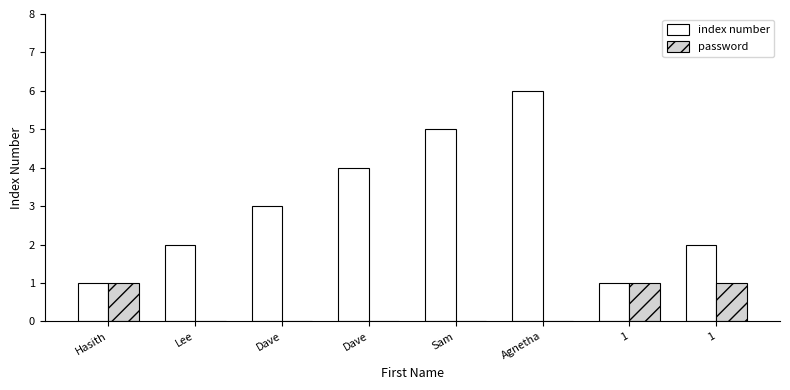

At which category is the sum across all series the highest?

Agnetha